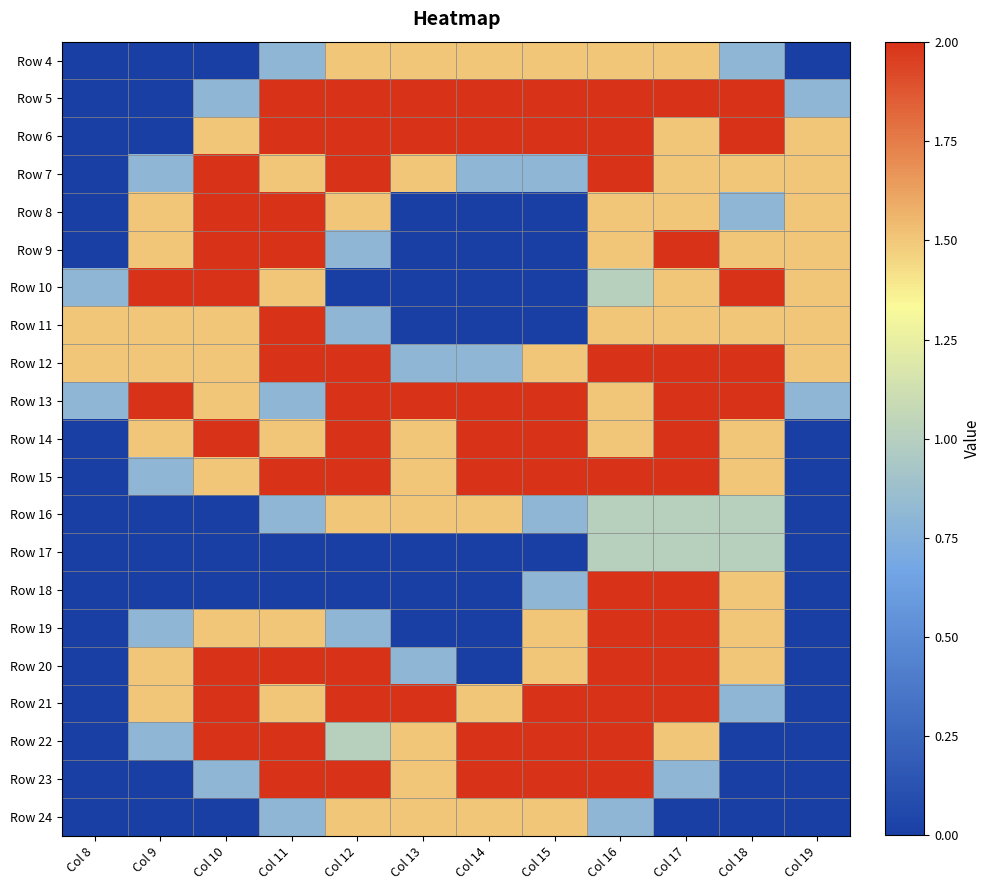

At which category is the sum across all series the highest?

Col 16